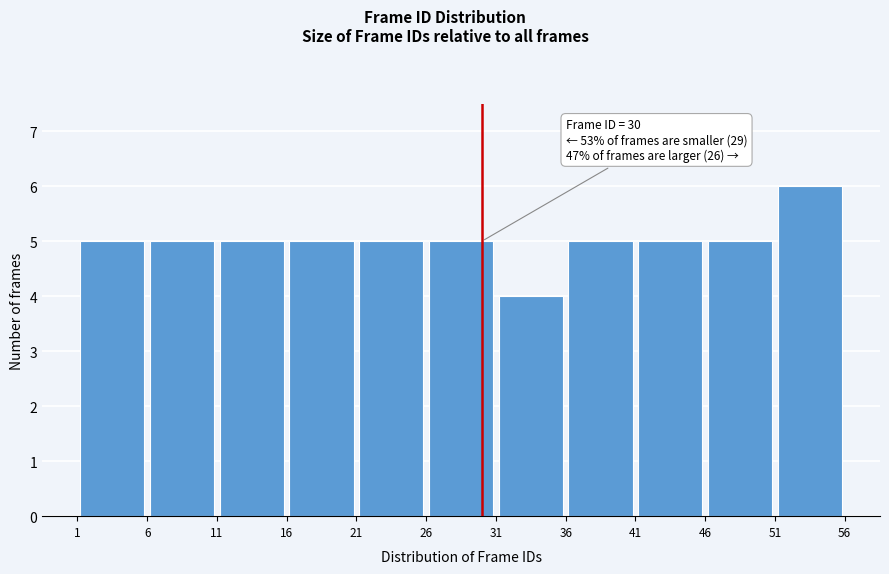

Which range on the x-axis has the tallest bar?

51 to 56